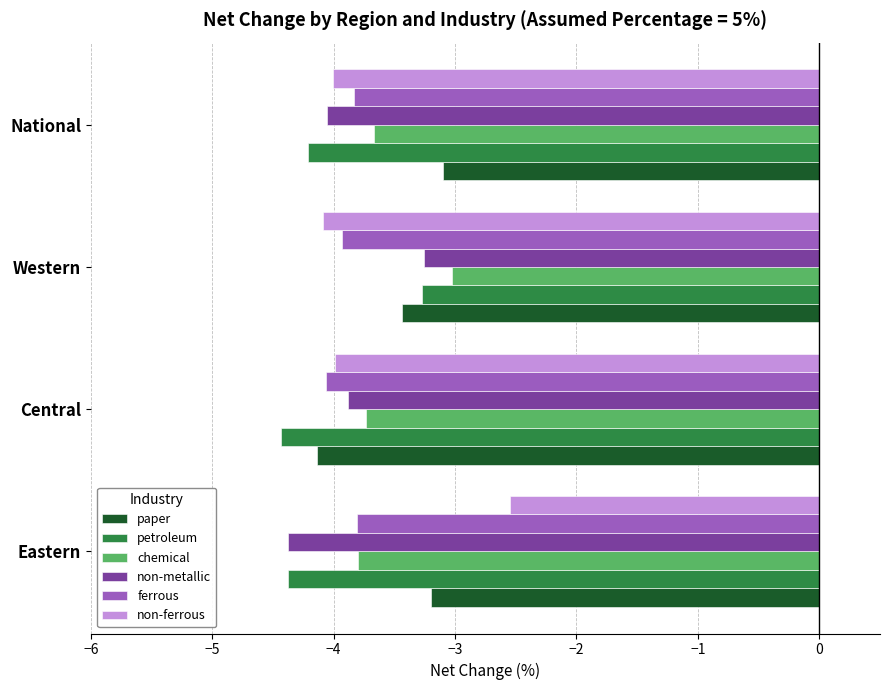

Which category has the lowest value across all series?

Central